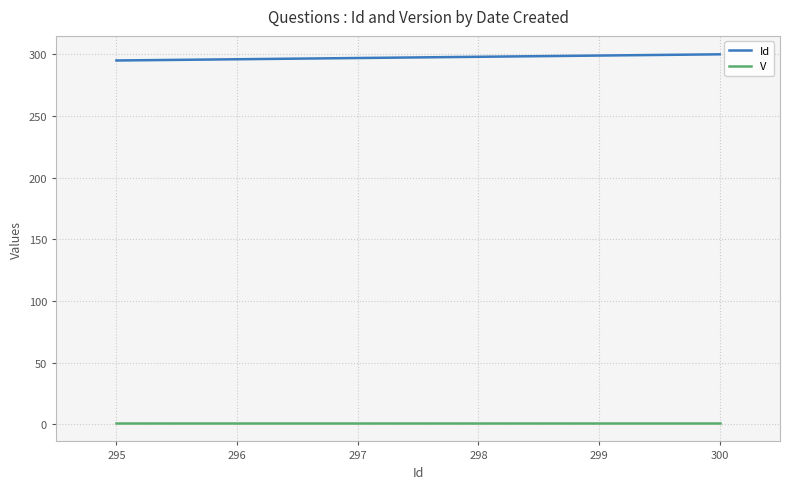

What is the sum of all Id values?

1785